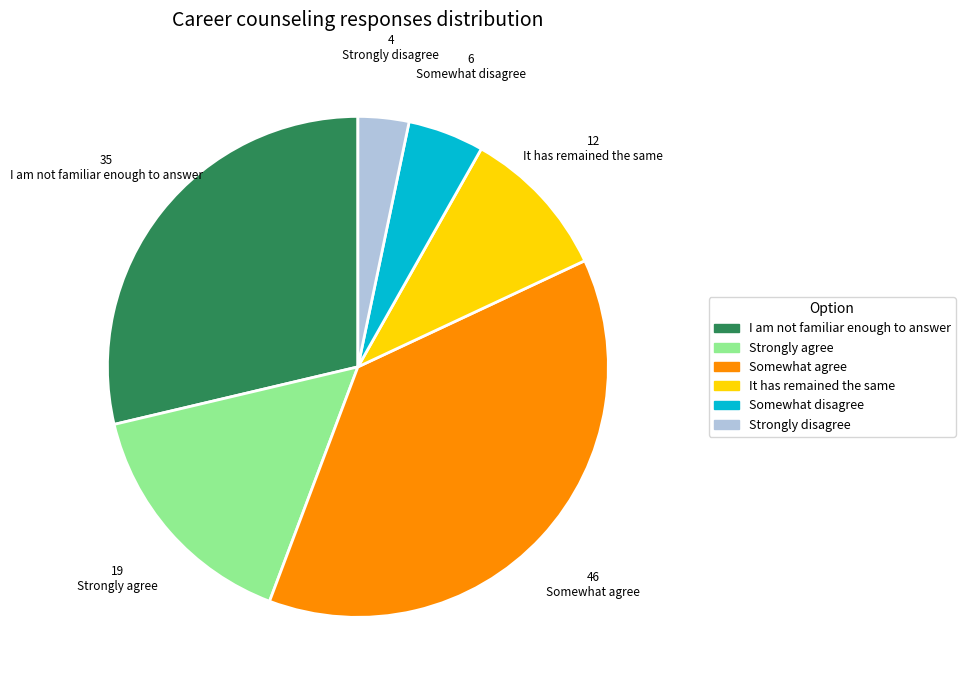

Which has a higher value, It has remained the same or Somewhat agree?

Somewhat agree